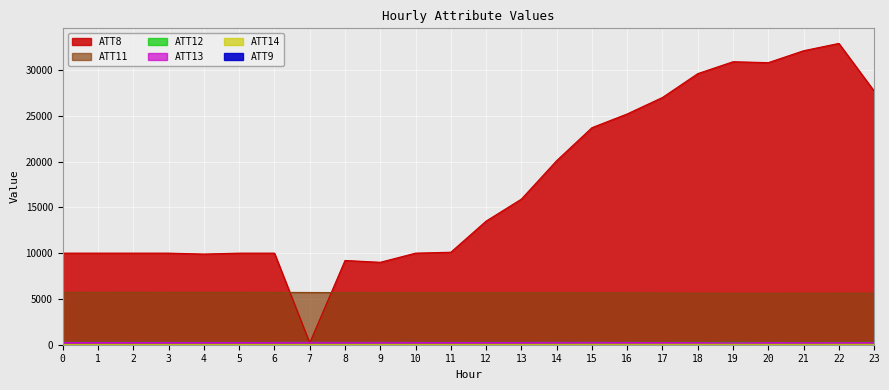

Where is the first local maximum for ATT11?

2